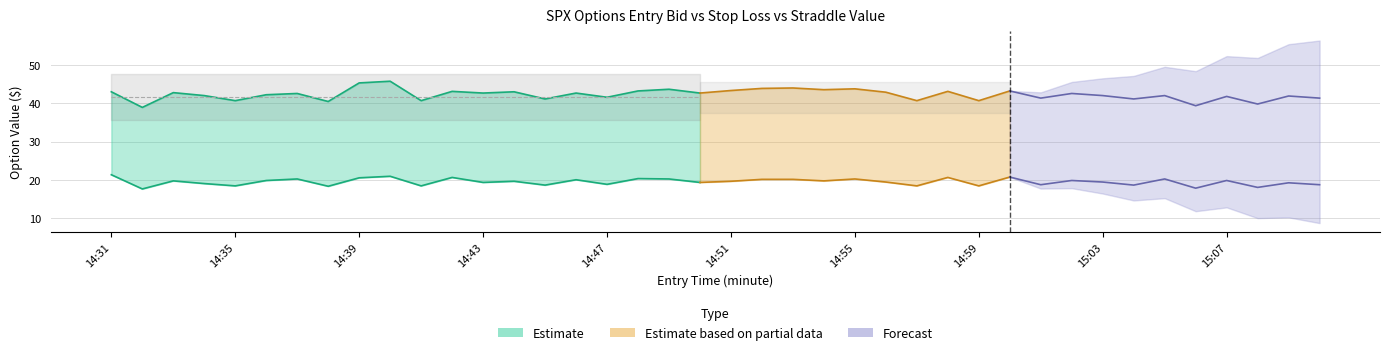

What is the difference between the second highest and second lowest values in the sl series?

5.9